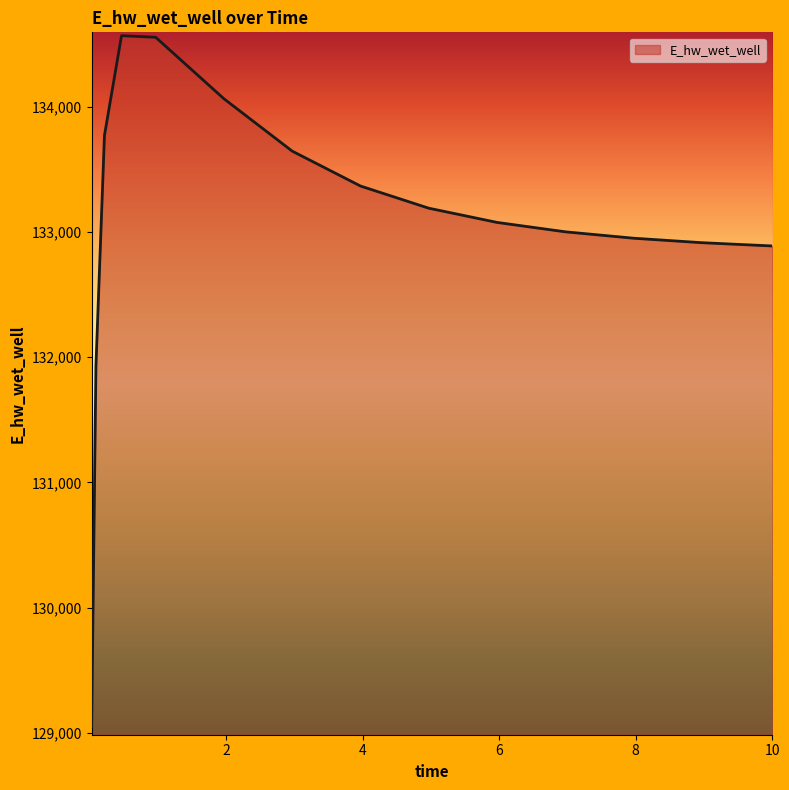

What is the maximum value shown in the chart?

134569.4